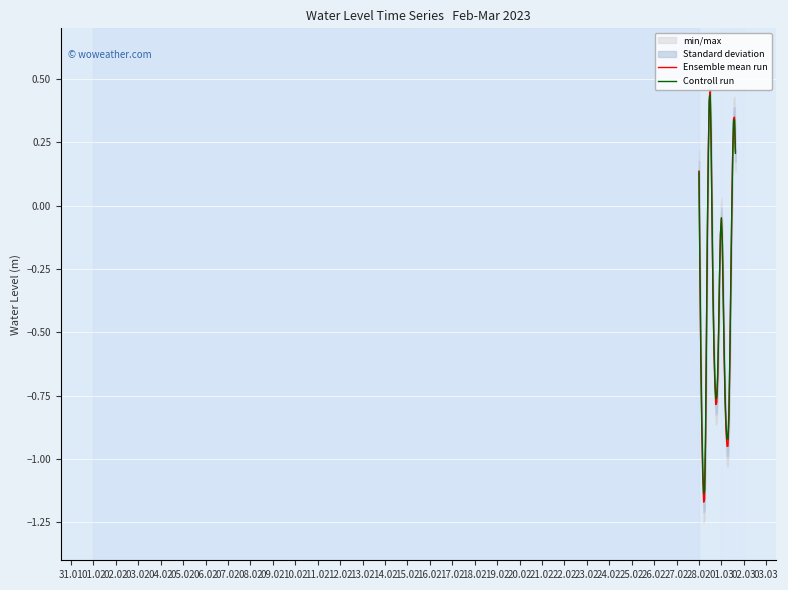

The value of Controll run at 28.02 is 0.0. True or false?

False